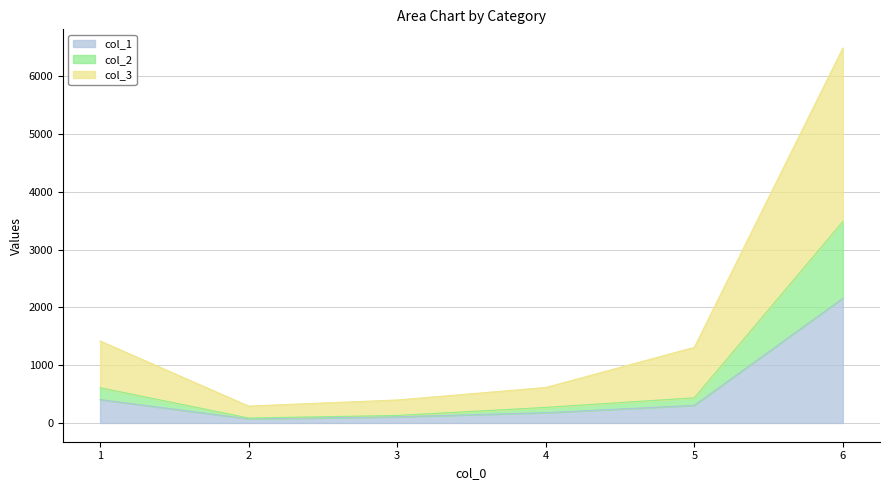

At which category is the sum across all series the highest?

6